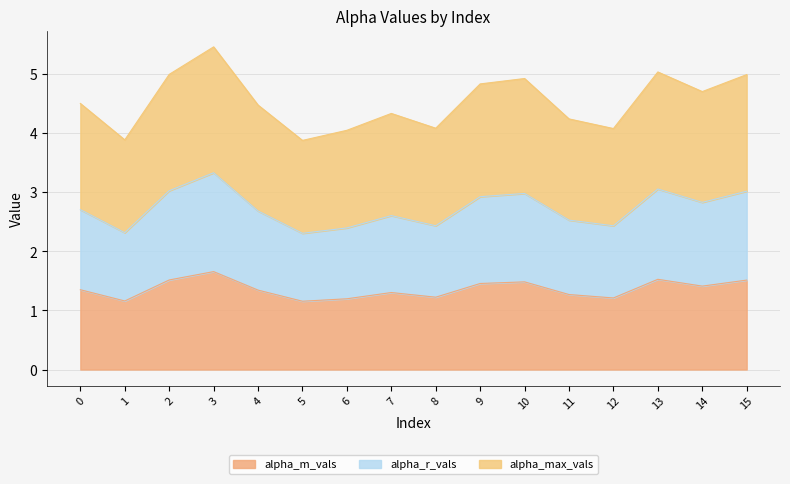

Between 13 and 3, which is larger?

3